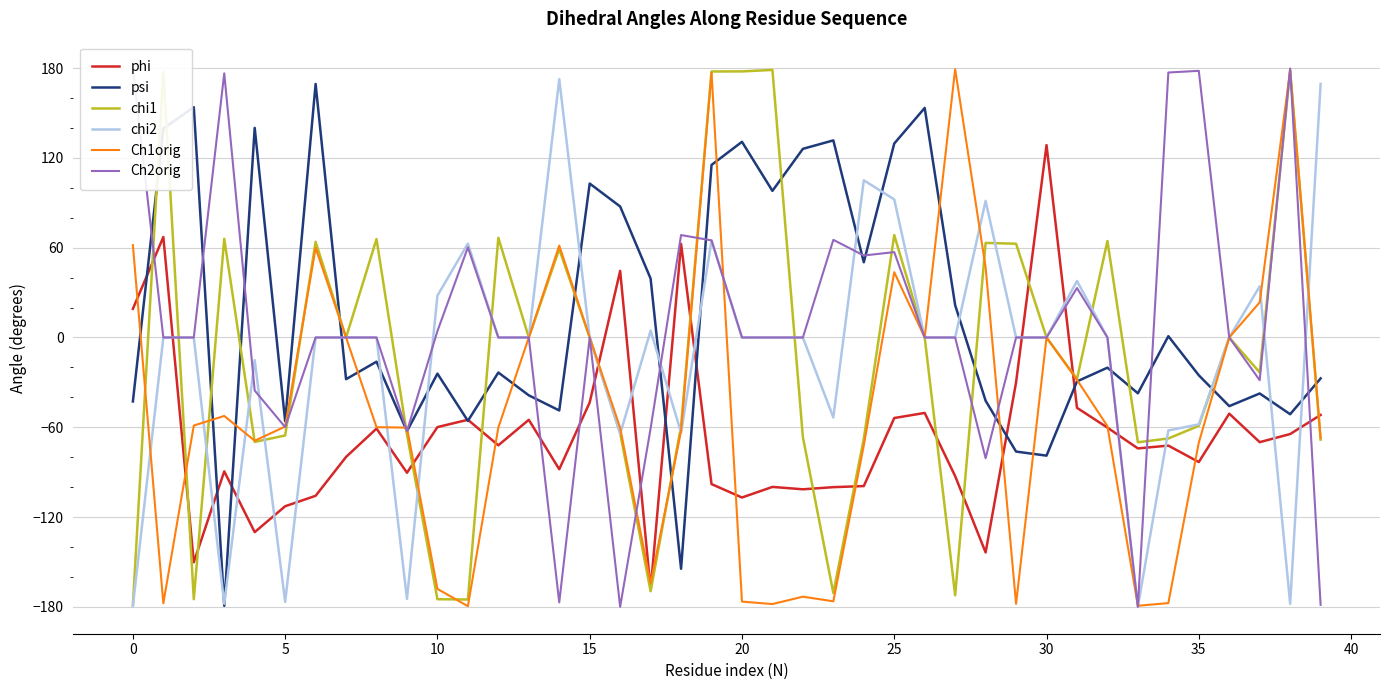

What is the greatest value displayed?

179.6